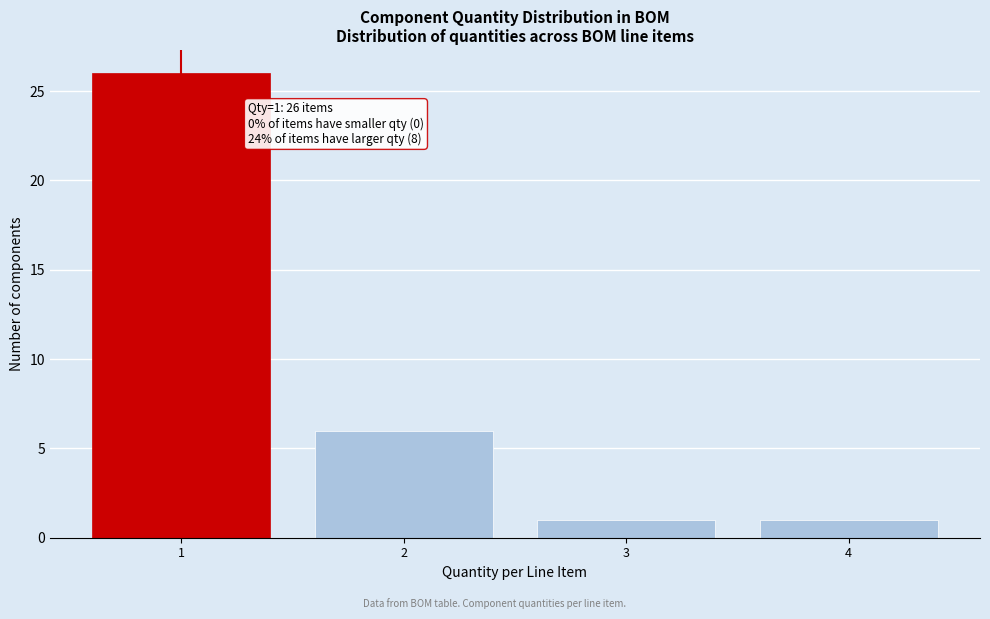

Over which range of the x-axis is the bar tallest?

0.5 to 1.5